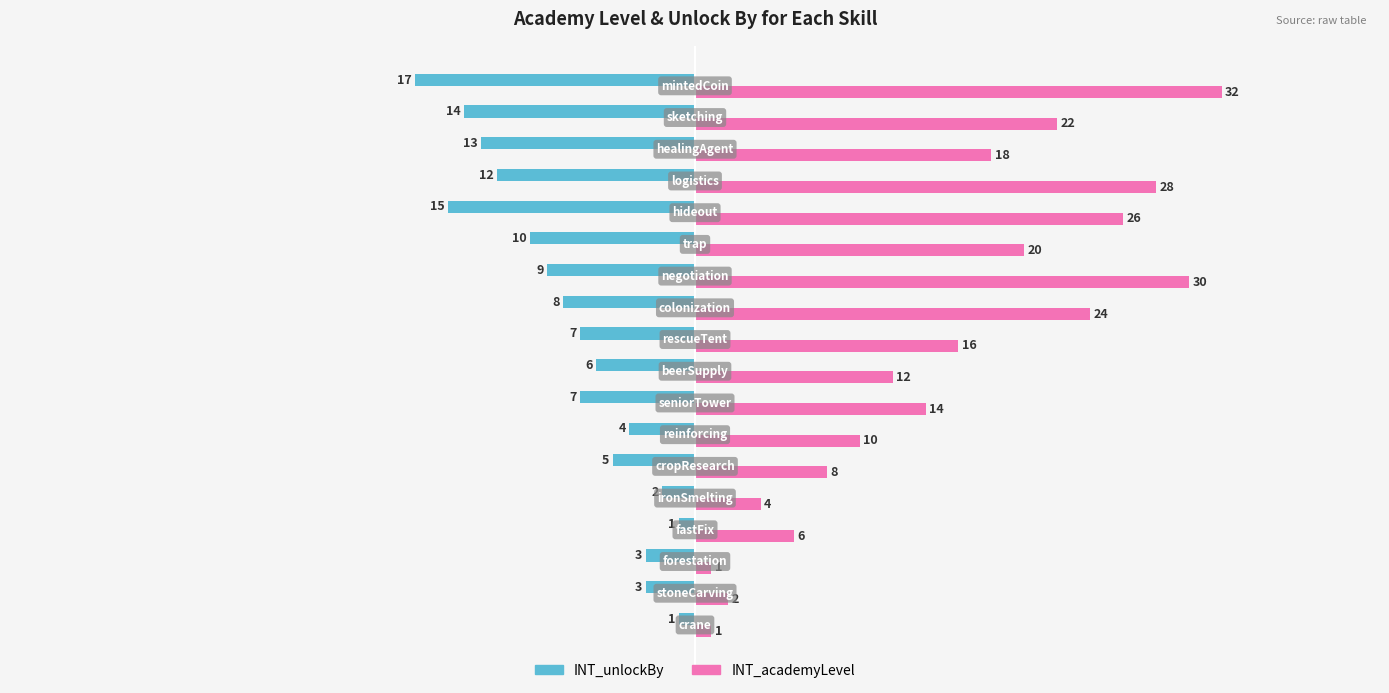

Which series has the widest spread of values?

INT_academyLevel